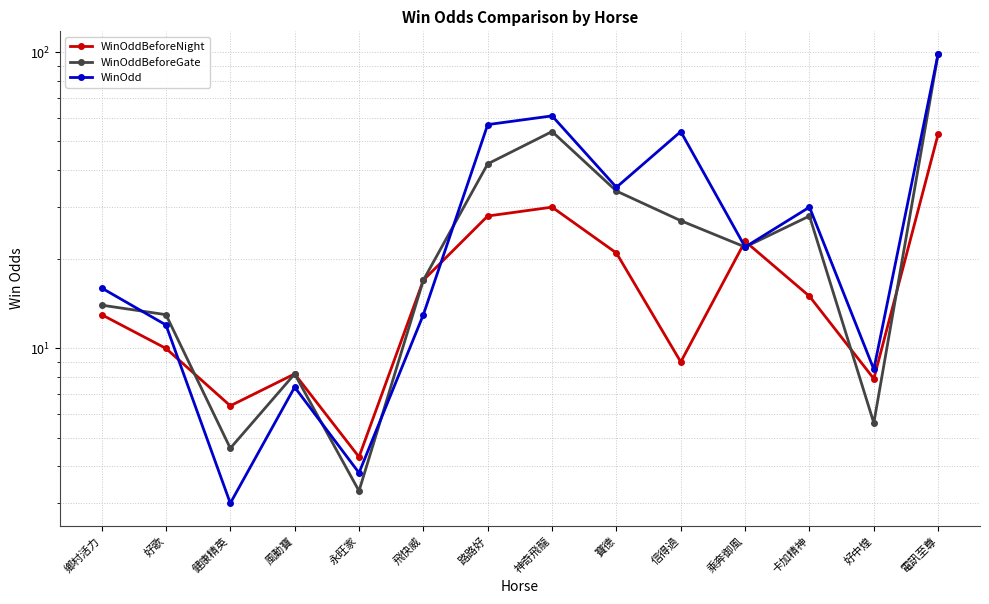

Which category has the lowest value across all series?

健康精英